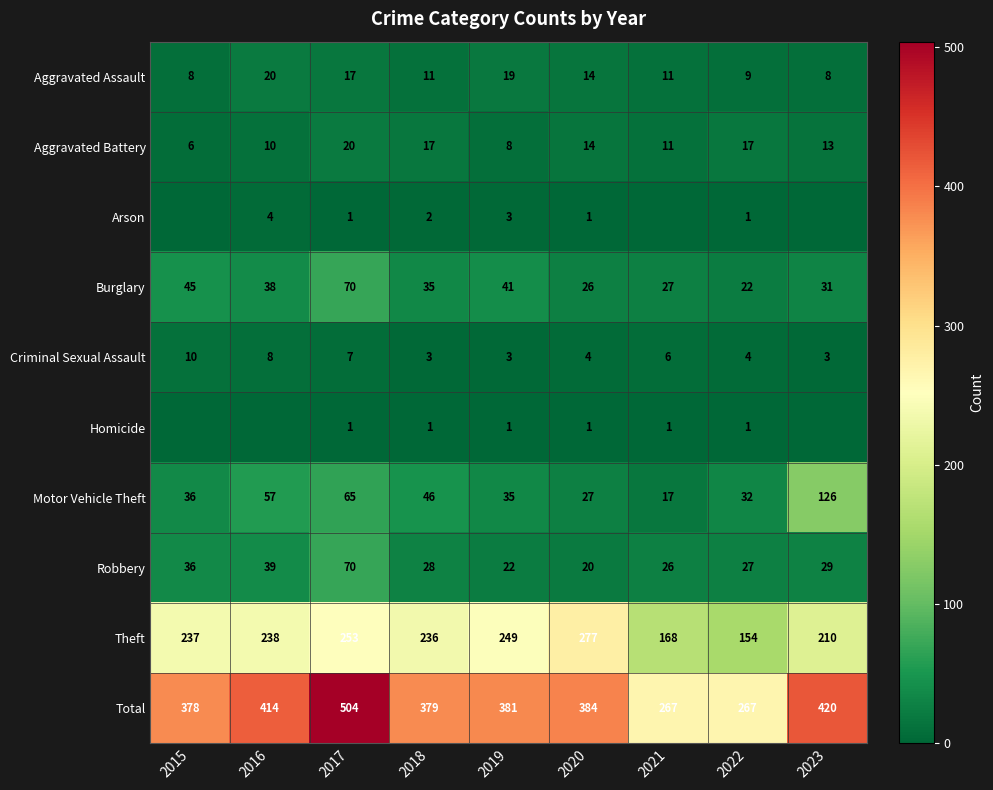

Which has a higher value, 2020 or 2018?

2020